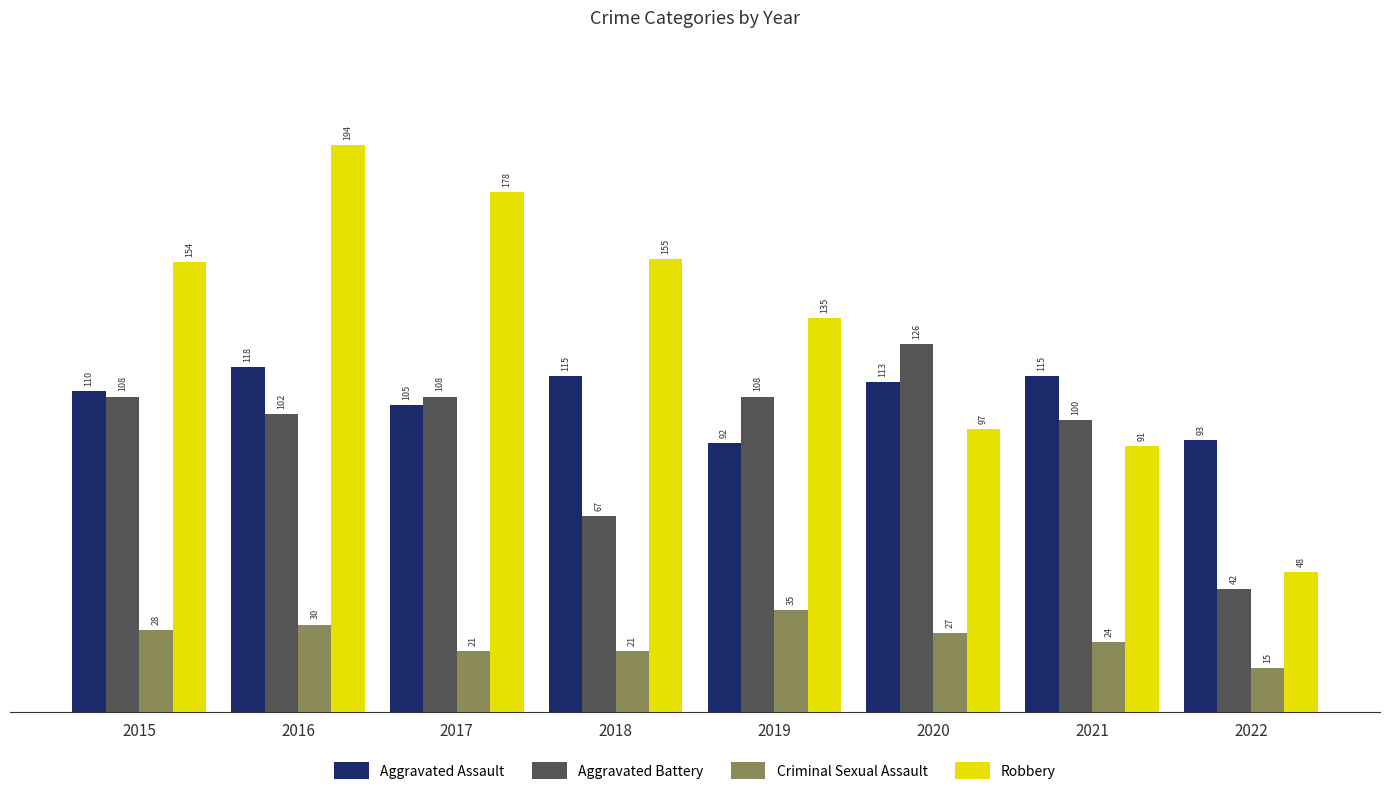

Which series changed the most between 2016 and 2021?

Robbery